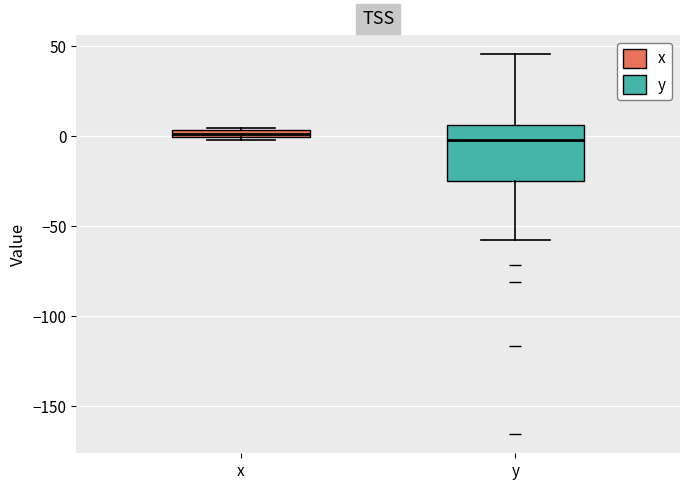

Which box is the tallest, from its lower edge to its upper edge?

y